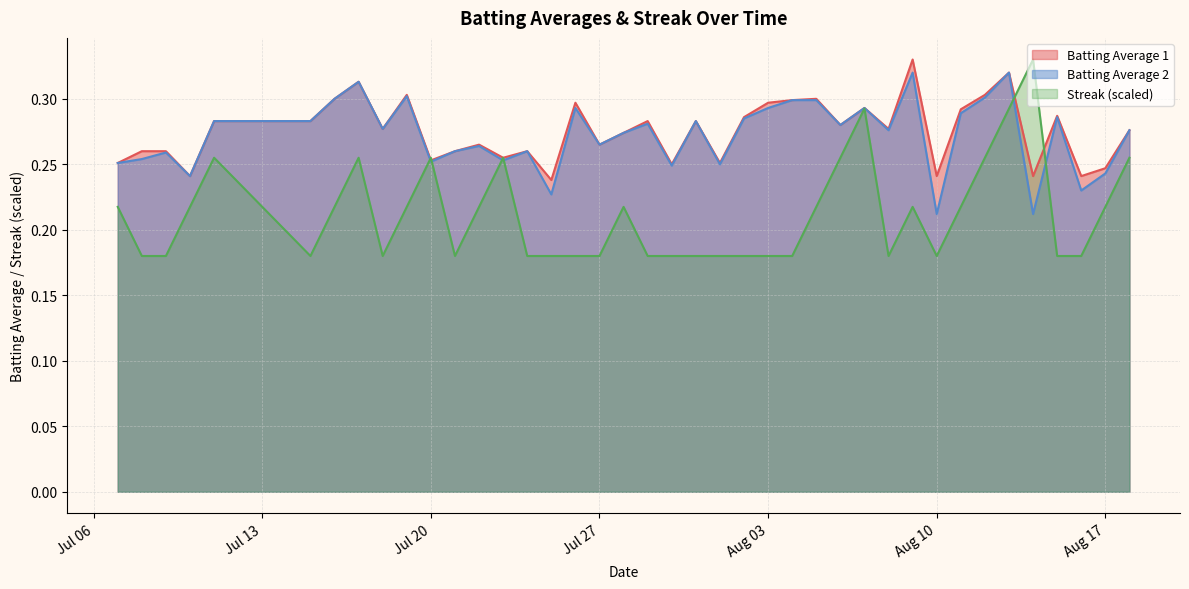

Which has a higher value, 2010-08-04 or 2010-08-14?

2010-08-04